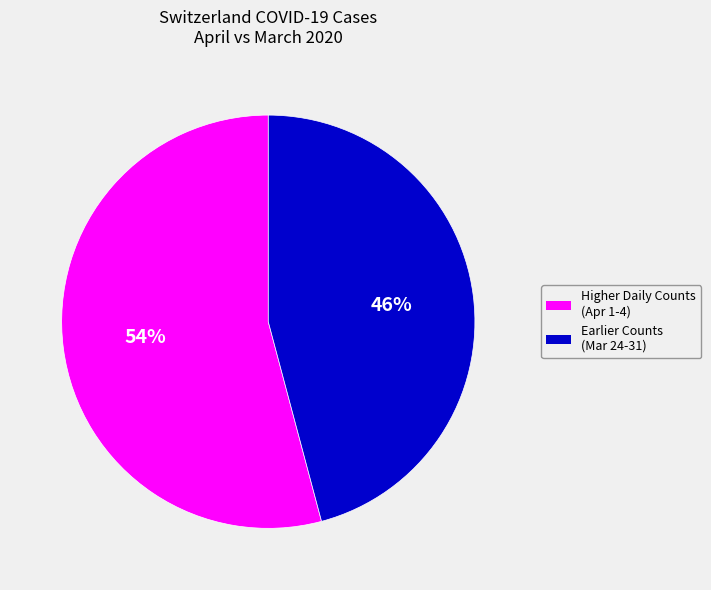

To the nearest percent, what is the average slice percentage?

50%